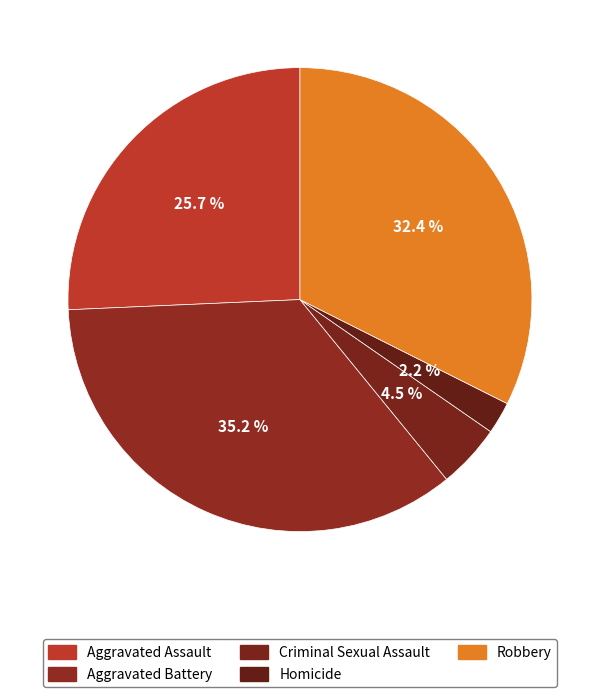

True or false: Robbery accounts for 45% of the total.

False